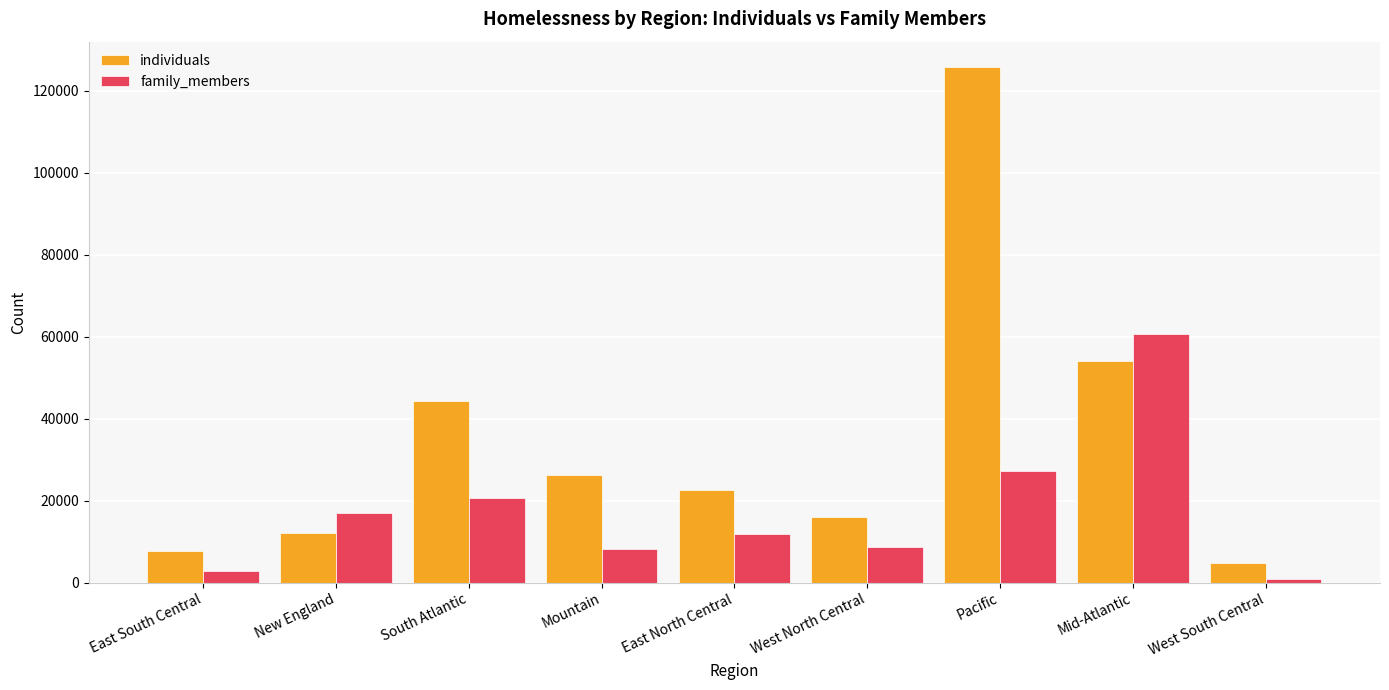

Which category has the highest value across all series?

Pacific